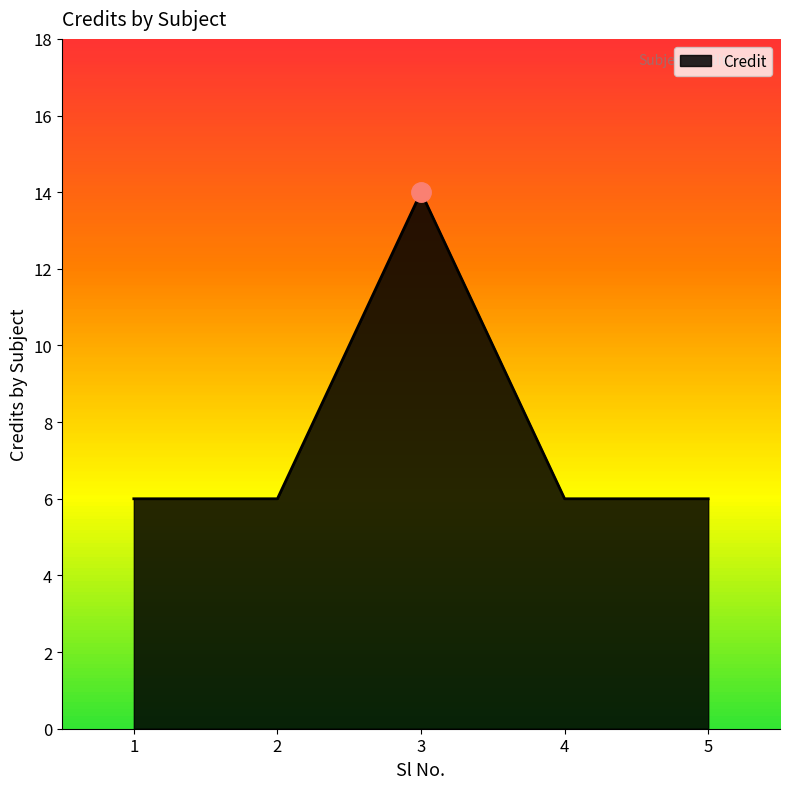

List the labels in order of value, largest first.

3, 1, 2, 4, 5